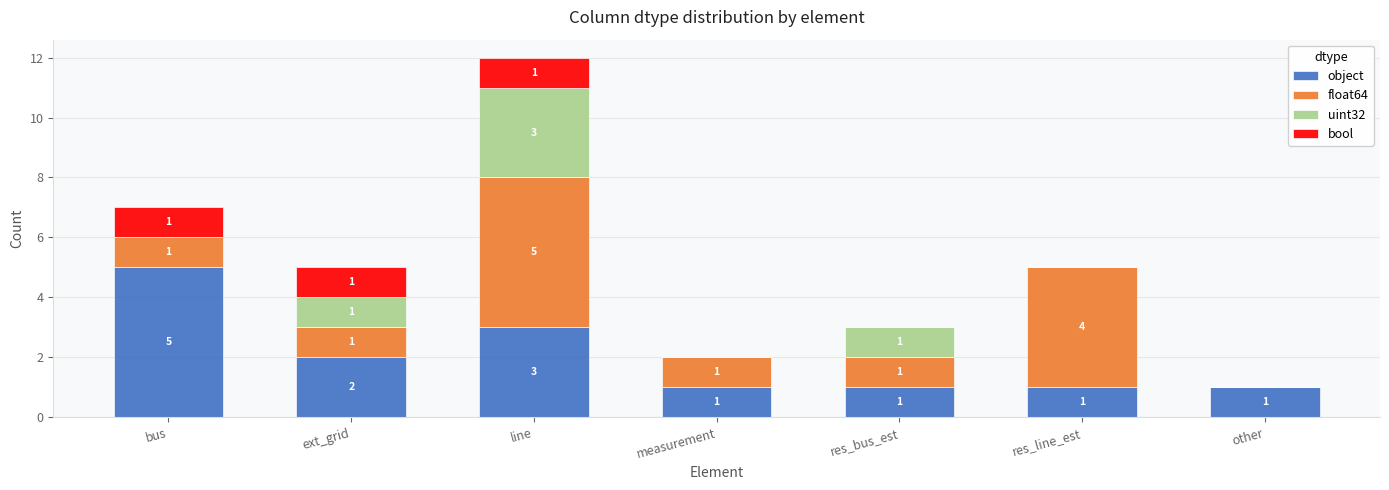

What are all the series names shown in the legend?

object, float64, uint32, bool